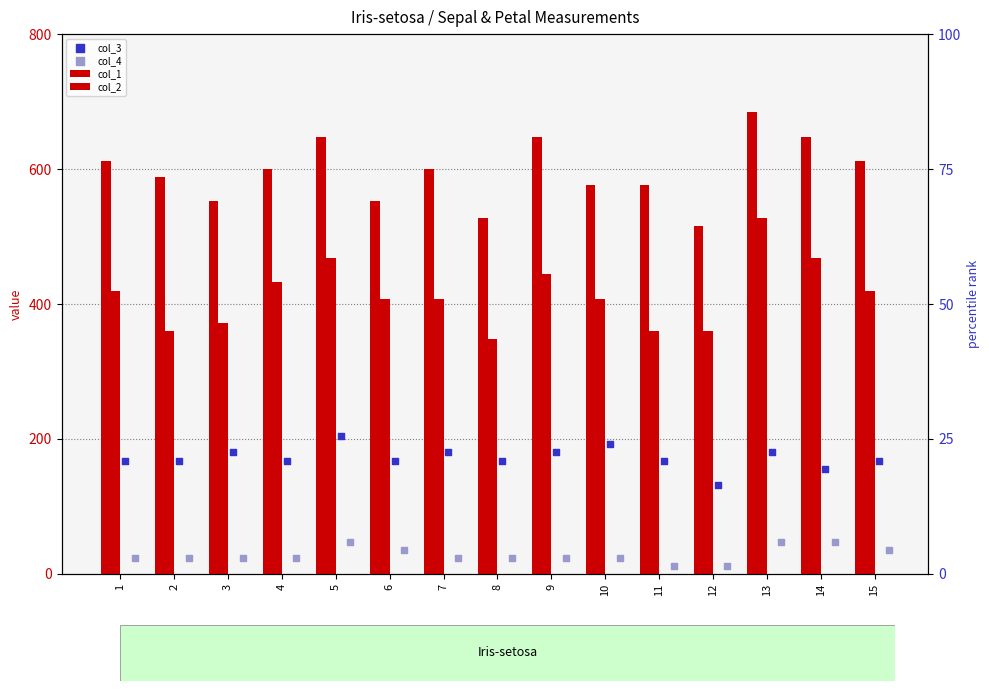

At which category is the sum across all series the highest?

13